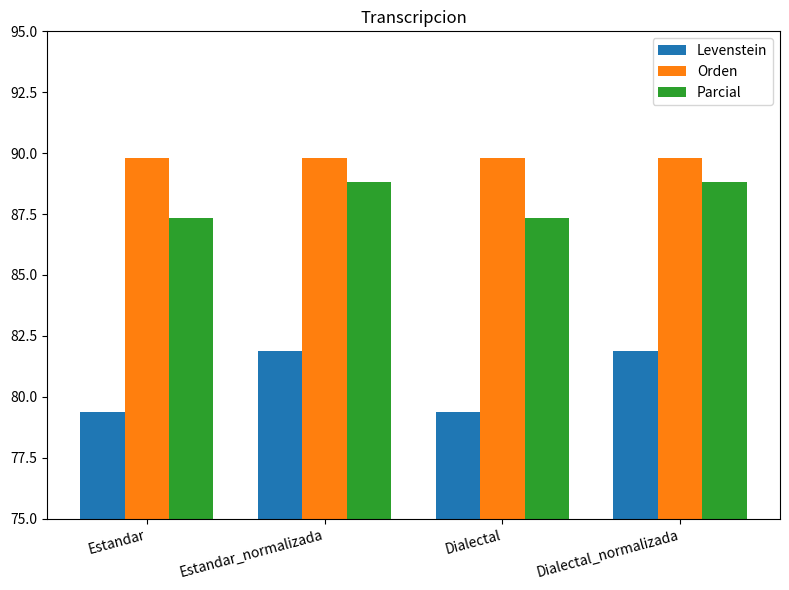

What position from the left is Dialectal_normalizada?

4